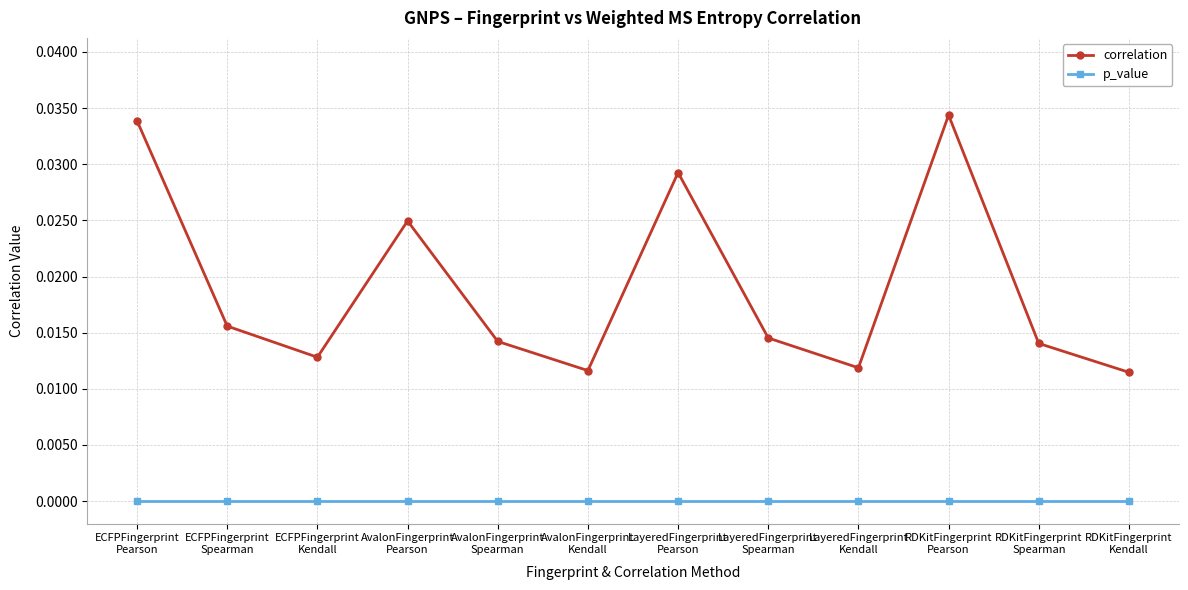

Which series changed the most between AvalonFingerprint
Pearson and RDKitFingerprint
Spearman?

correlation